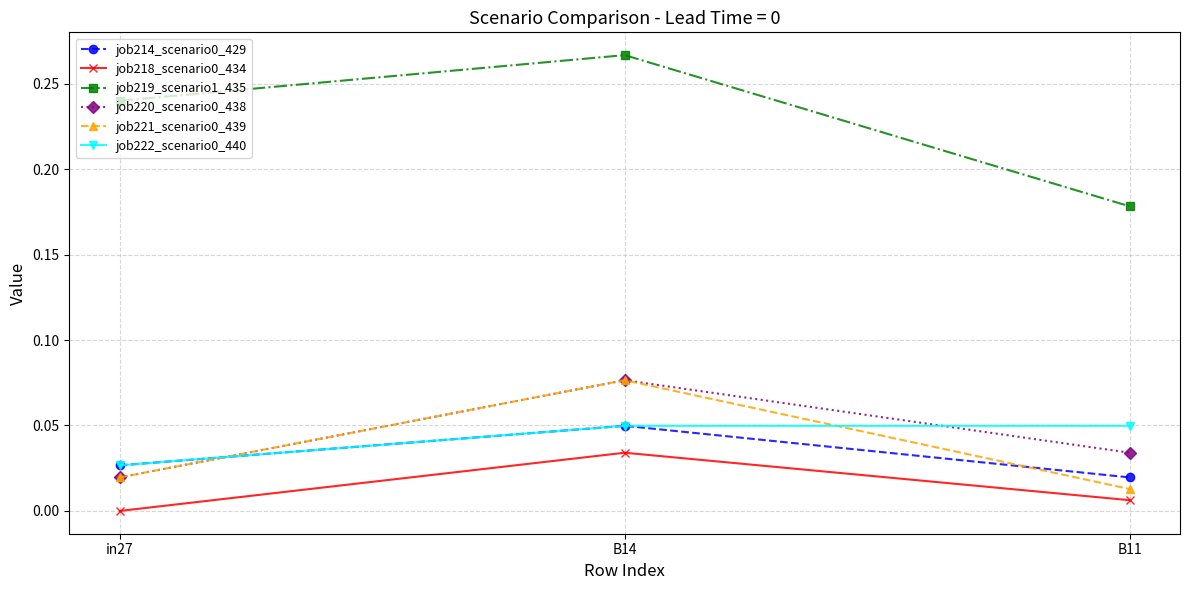

True or false: job222_scenario0_440 has a value of 0.0 at B14.

True